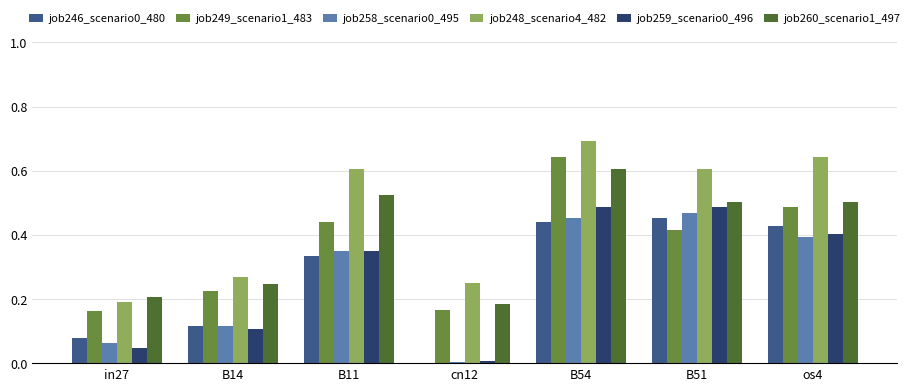

At which category is the sum across all series the highest?

B54